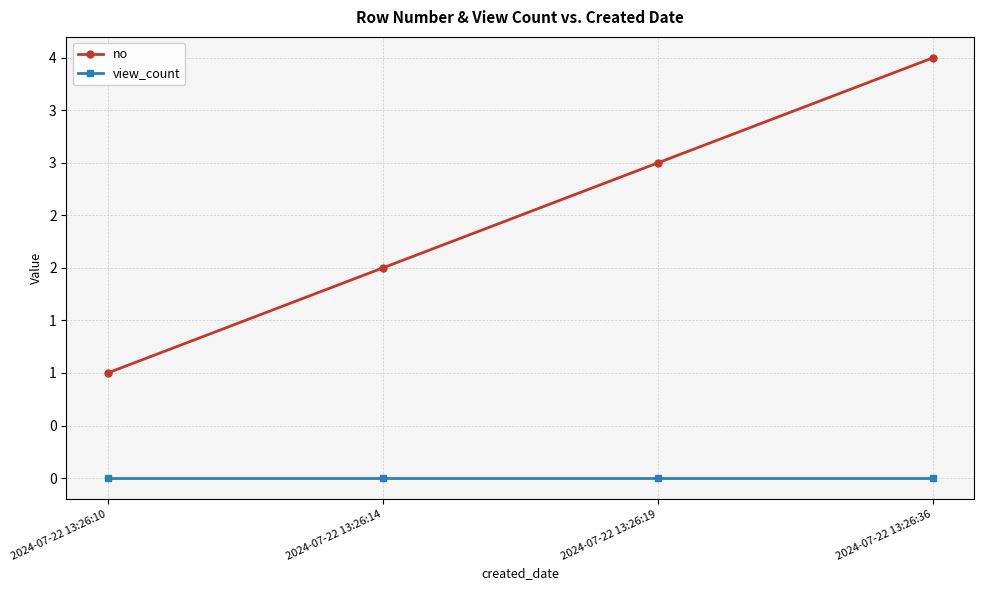

Rank the series by their maximum value, from lowest to highest.

view_count, no